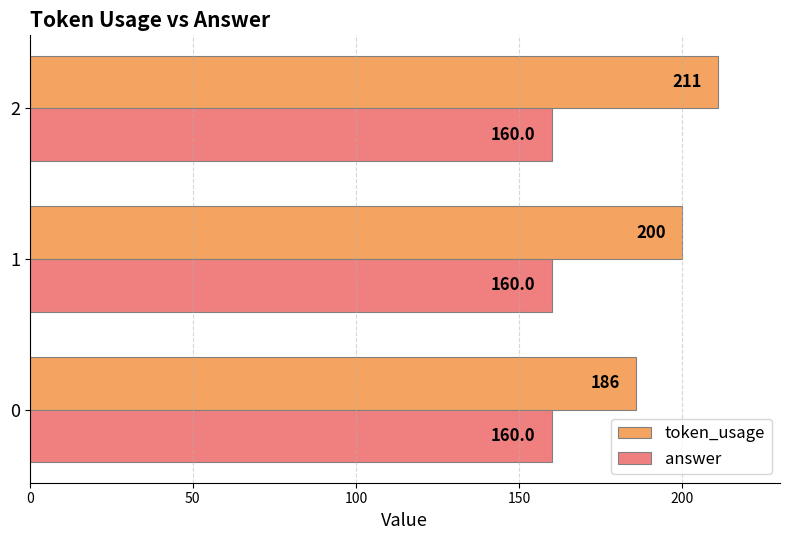

At how many categories does at least one series exceed 188?

2